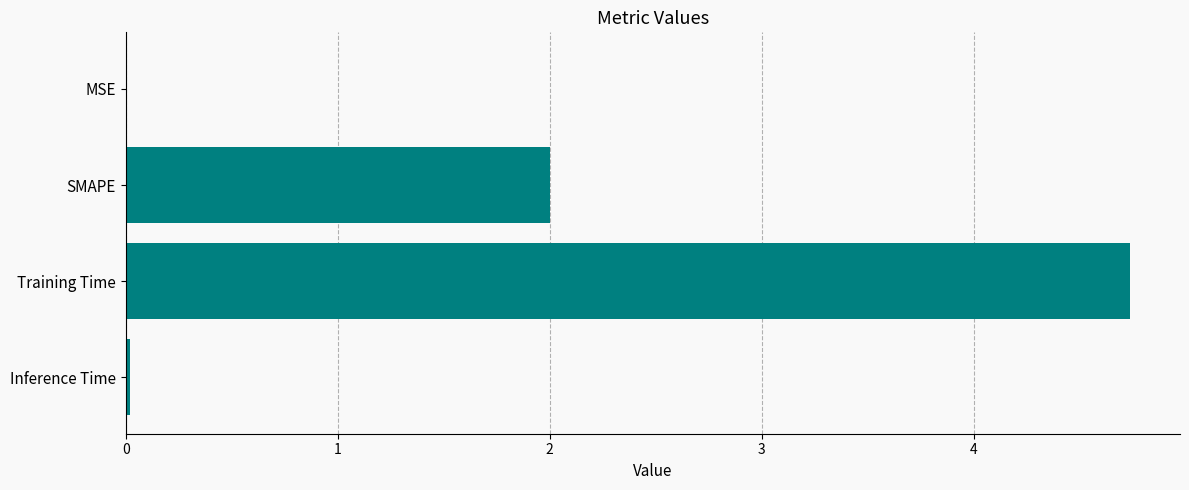

What is the change in value from SMAPE to Training Time?

+2.7